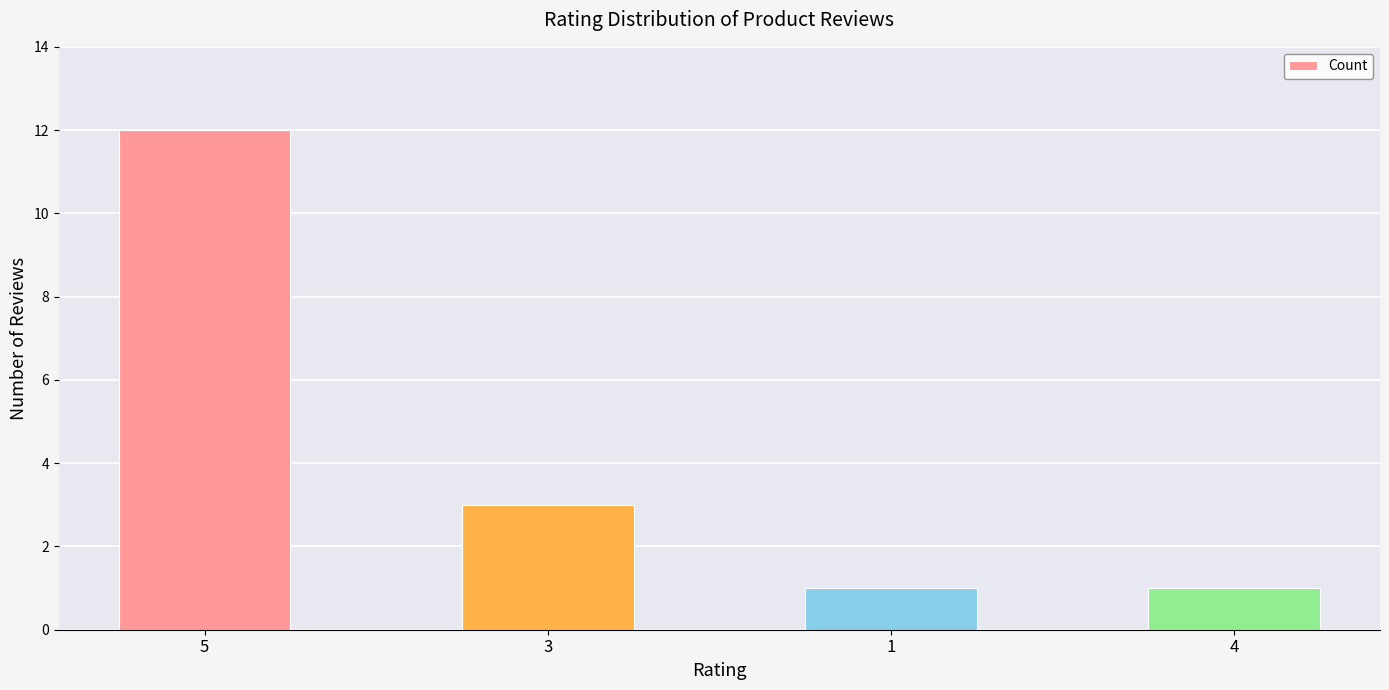

How many categories are shown in the chart?

4